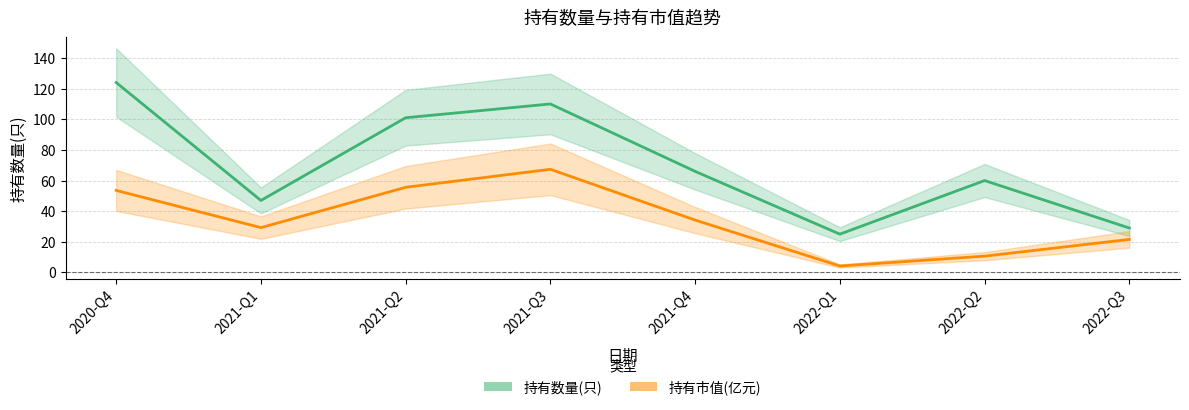

Which category has the lowest value in the 持有数量(只) series?

2022-Q1